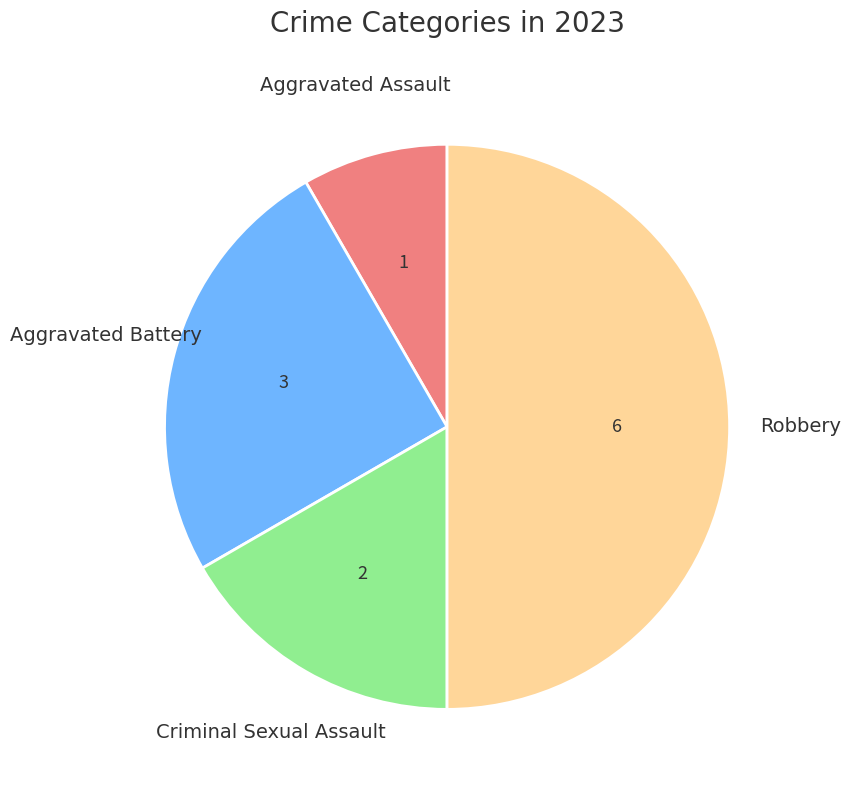

True or false: Aggravated Battery accounts for 13% of the total.

False